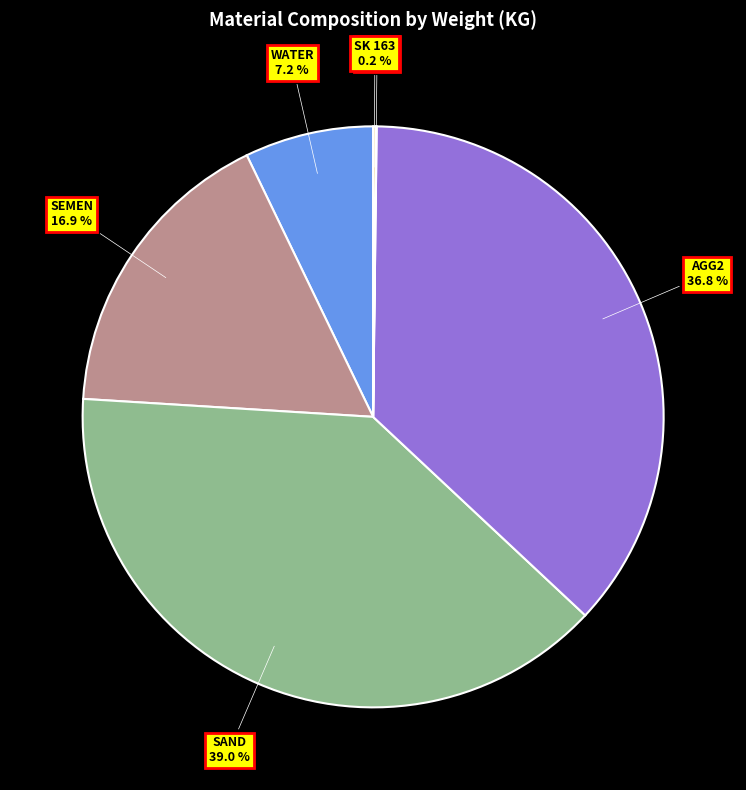

Which has a higher value, SAND or AGG2?

SAND